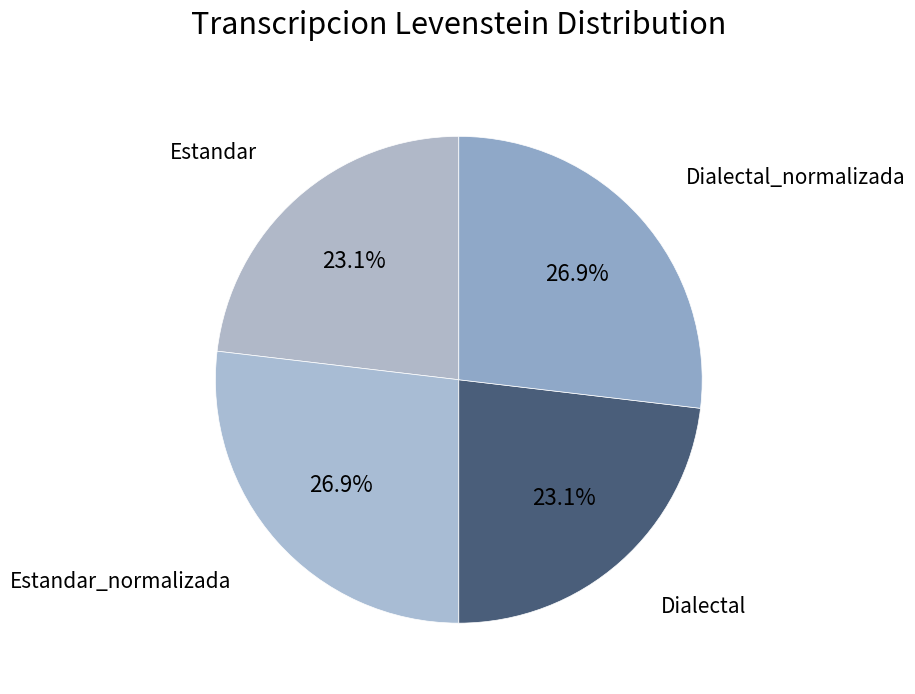

What portion of the pie excludes Dialectal?

76.9%